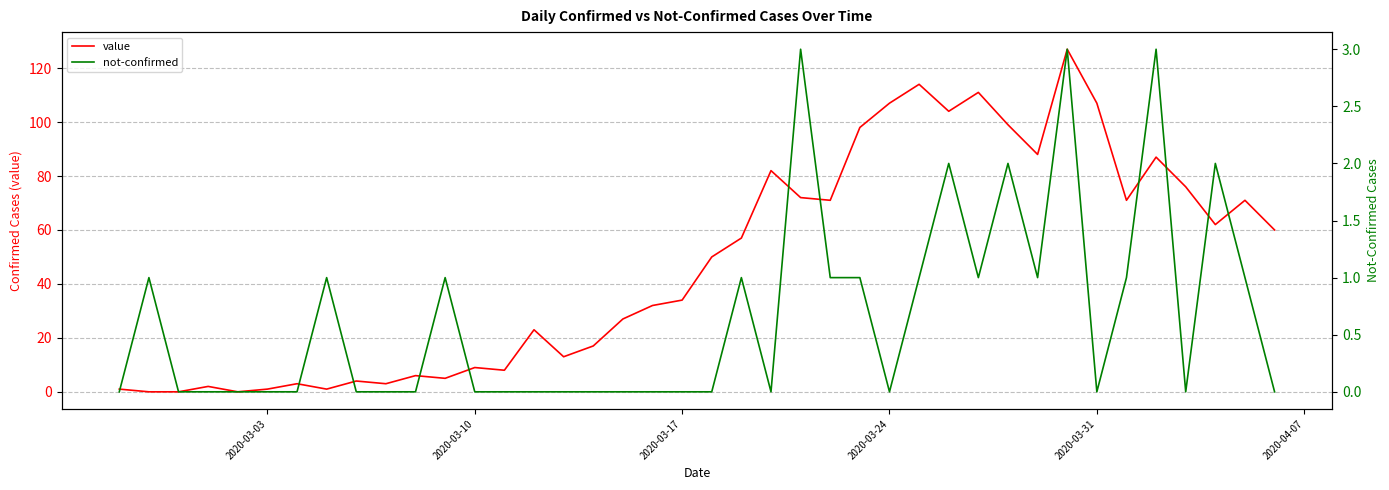

In value, how many points are higher than both neighbors (excluding endpoints)?

12